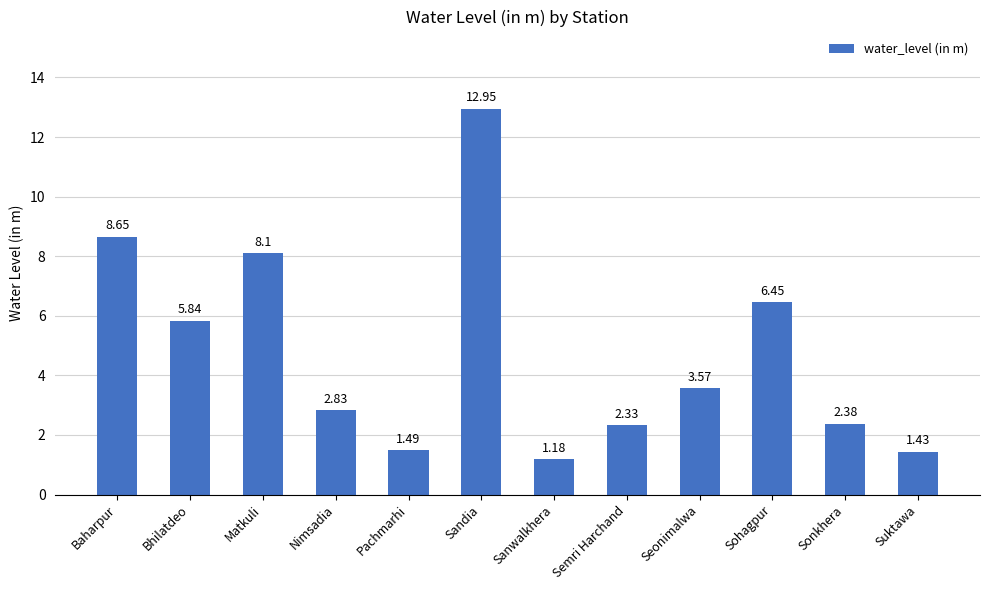

The value at Bhilatdeo is 3.7. True or false?

False